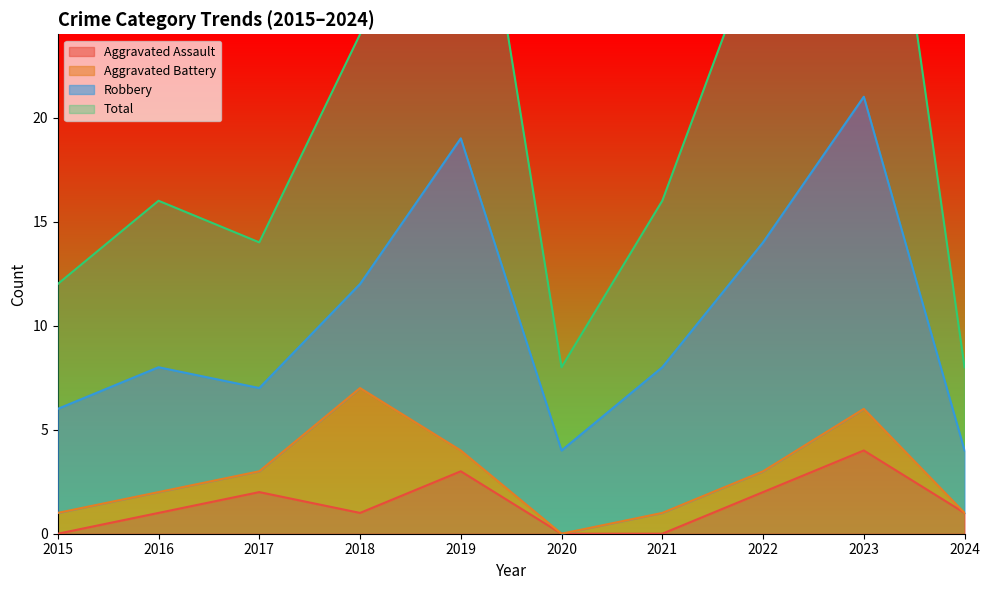

Which series has the largest total across all categories?

Total